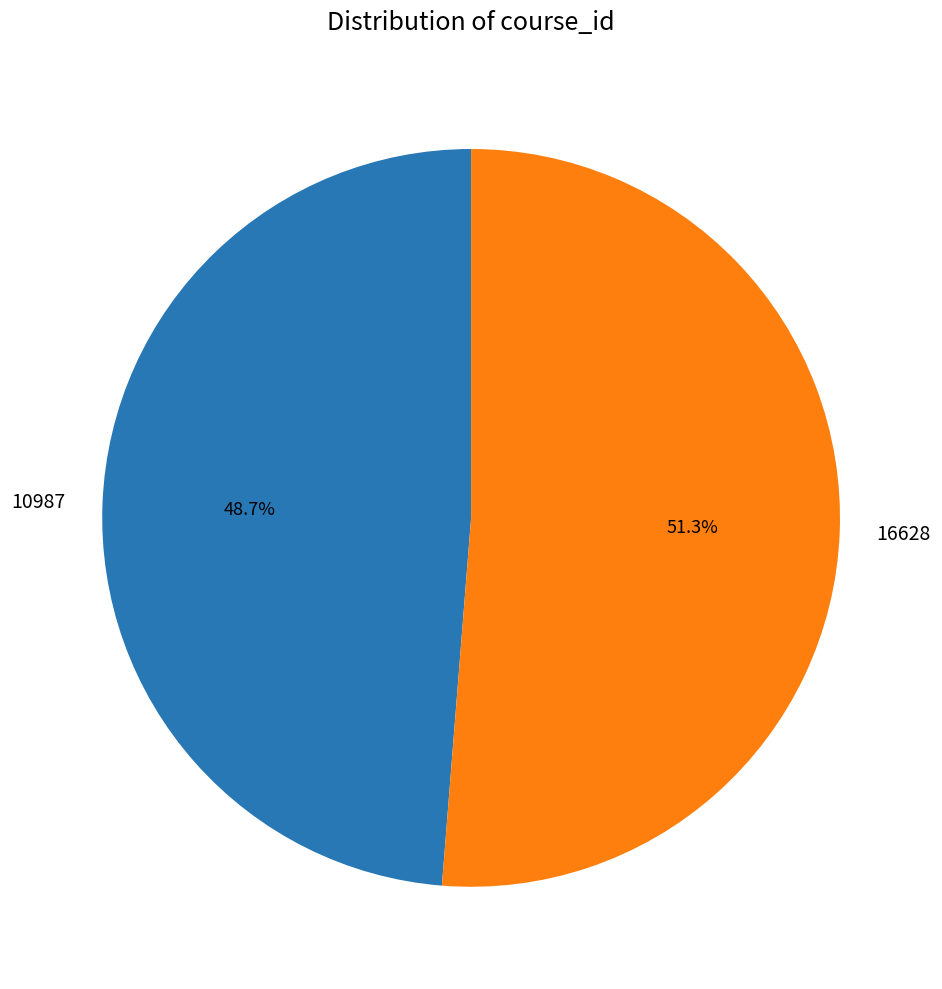

To the nearest percent, what is the difference between the largest and smallest slice percentages?

3%